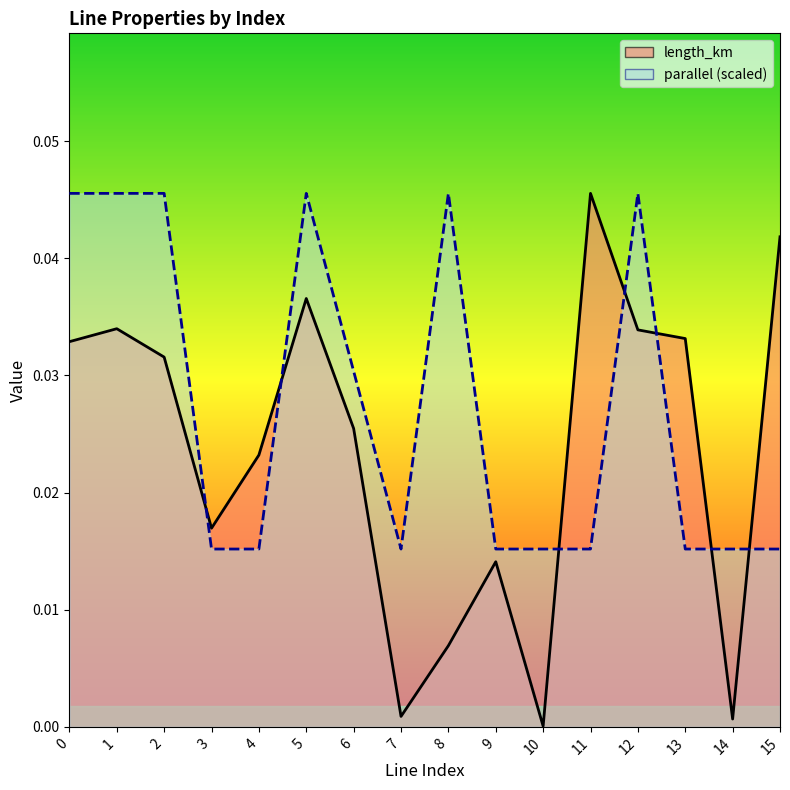

The value of parallel (scaled)_line at 11 is 0.0. True or false?

True